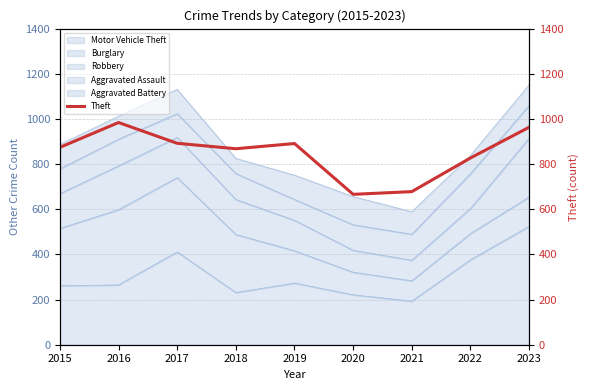

Where does the data first go above 874?

2016